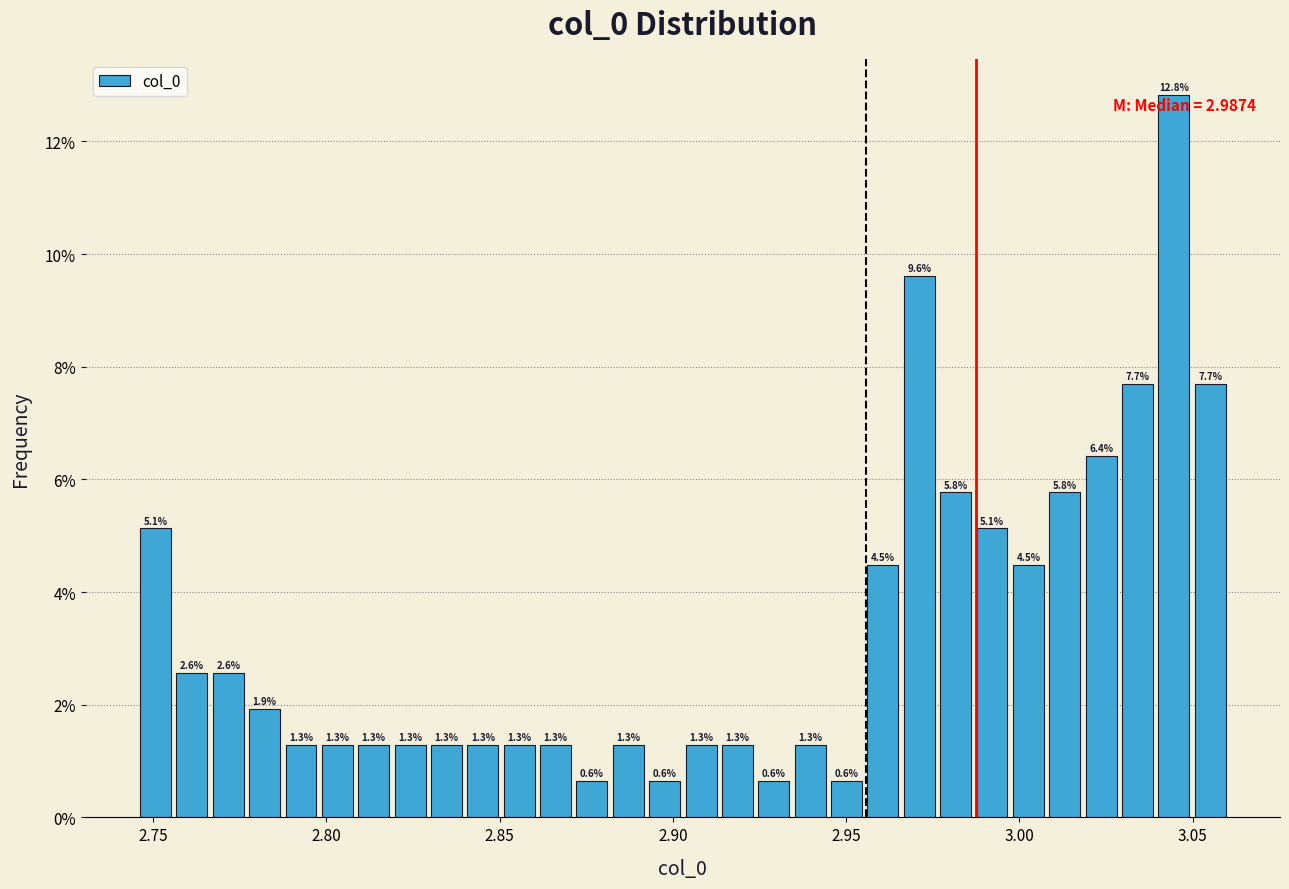

Read against the x-axis, roughly where is the centre of the tallest bar?

3.045